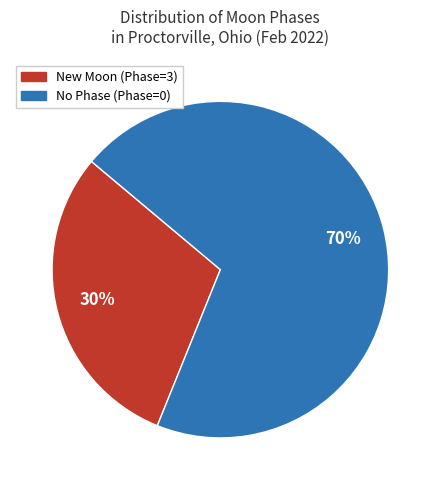

Count the number of slices in the pie.

2